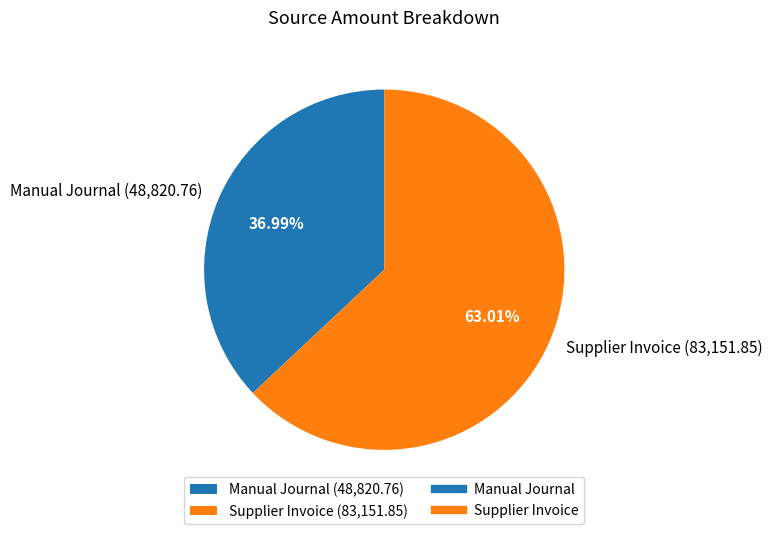

Combined, do Manual Journal and Supplier Invoice account for over 50%?

Yes